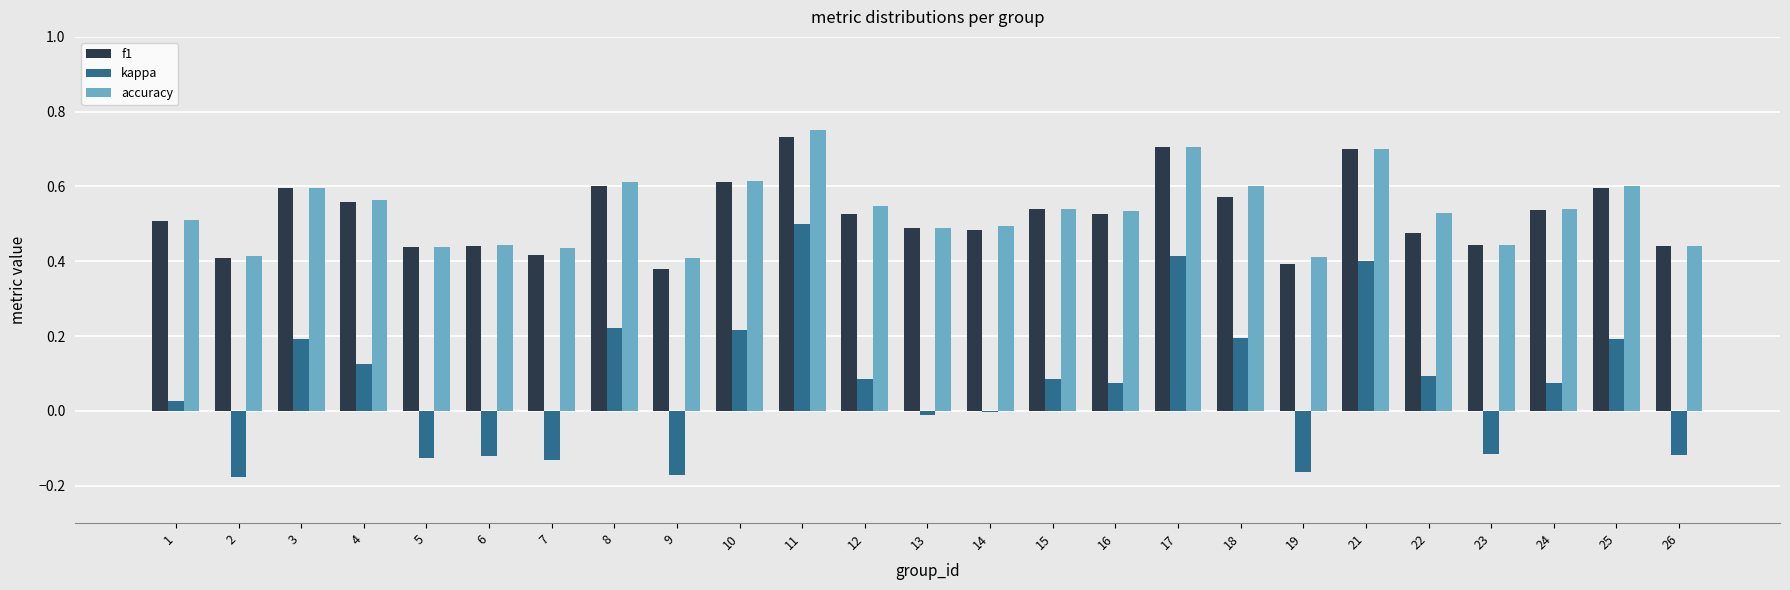

What is the sum of all accuracy values?

13.4